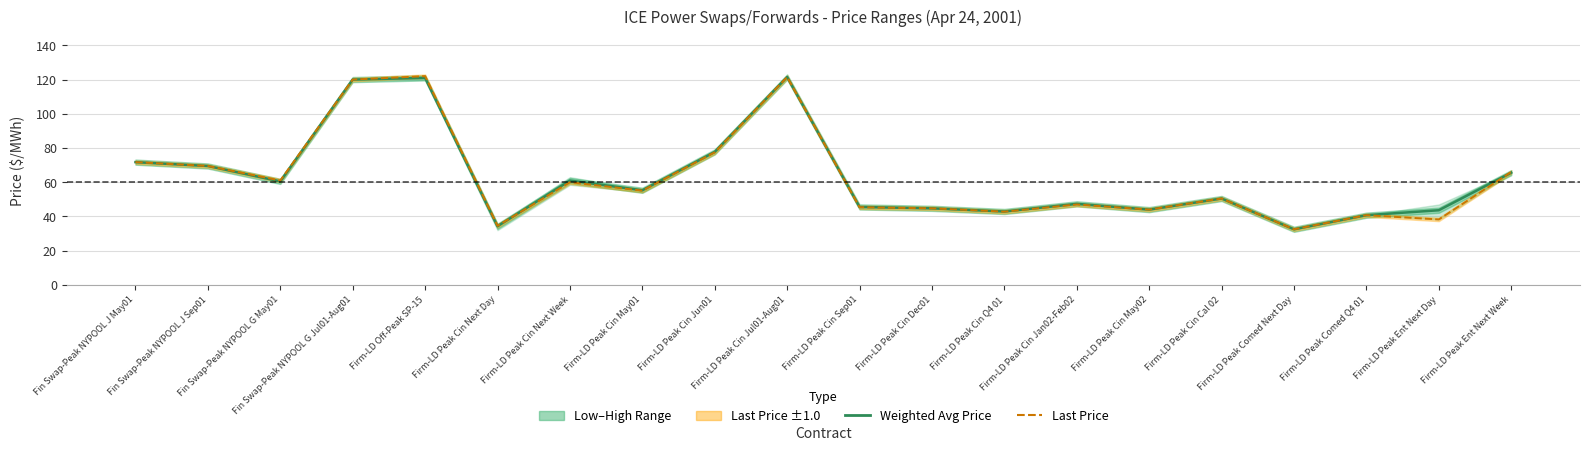

List the series in order of their overall mean, highest first.

Weighted Avg Price, Last Price